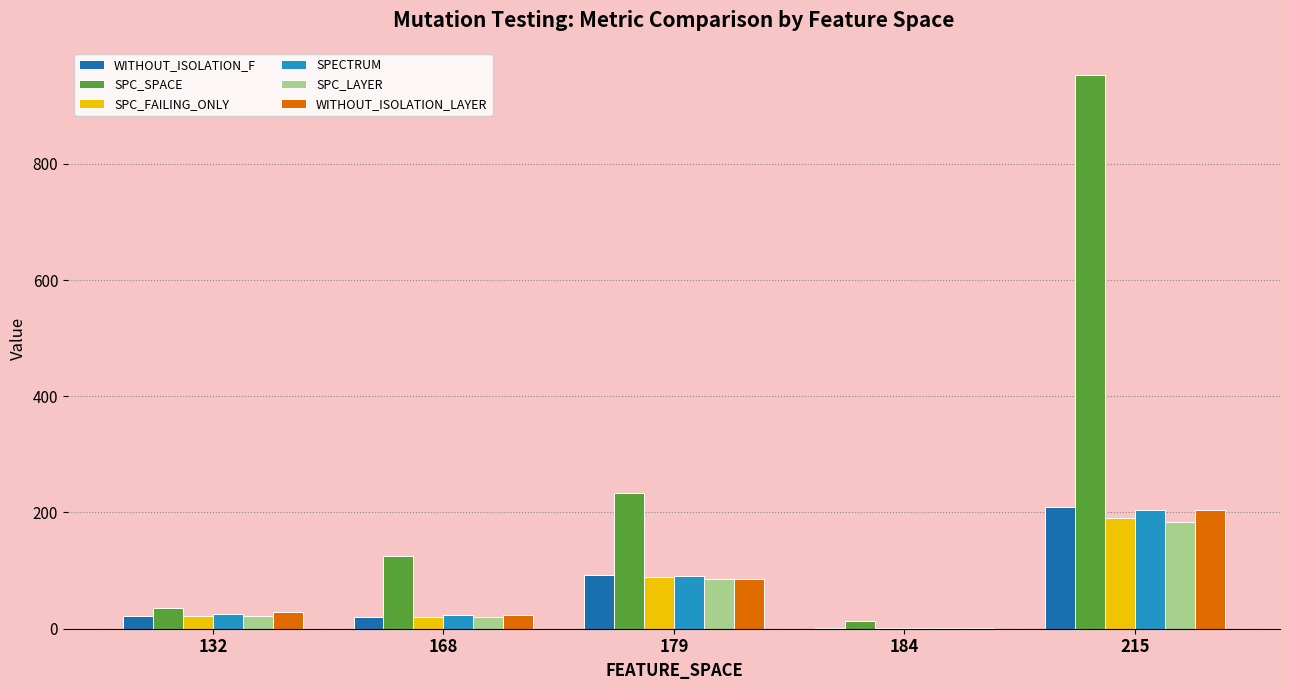

What is the total value across all series at 168?

236